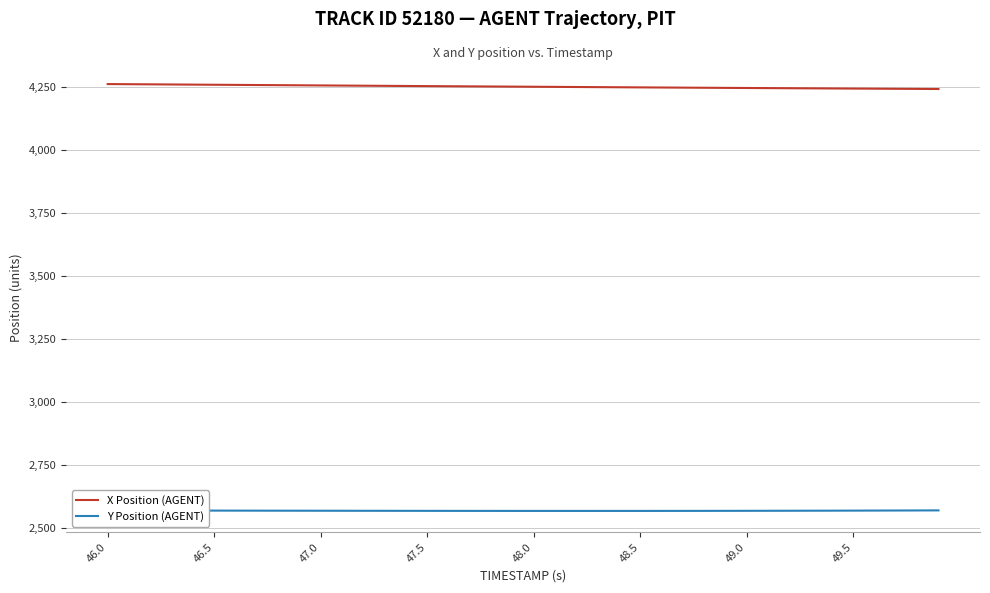

Which series has the largest total across all categories?

X Position (AGENT)